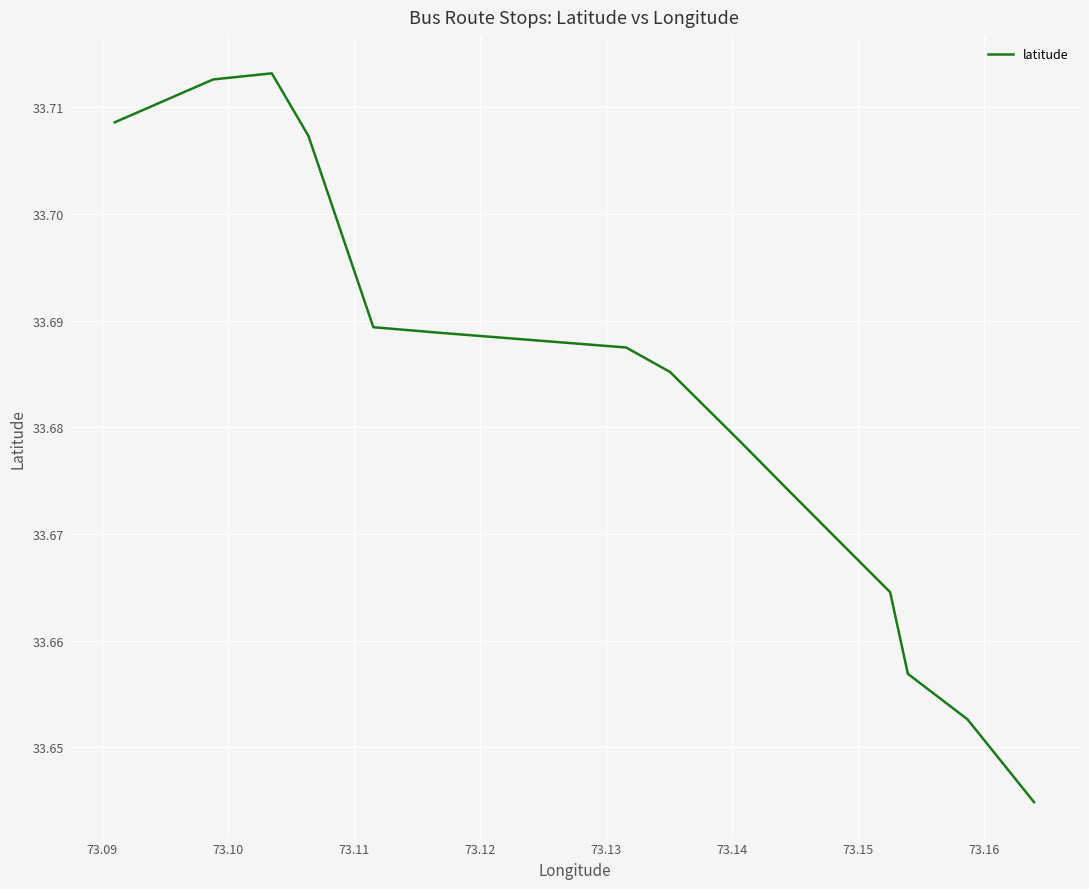

What is the difference between the maximum and second lowest values?

0.1